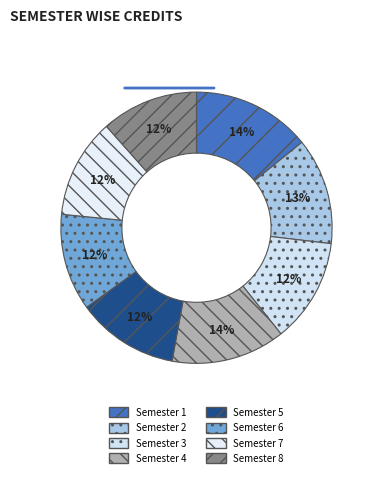

Between Semester 7 and Semester 8, which is larger?

Semester 7